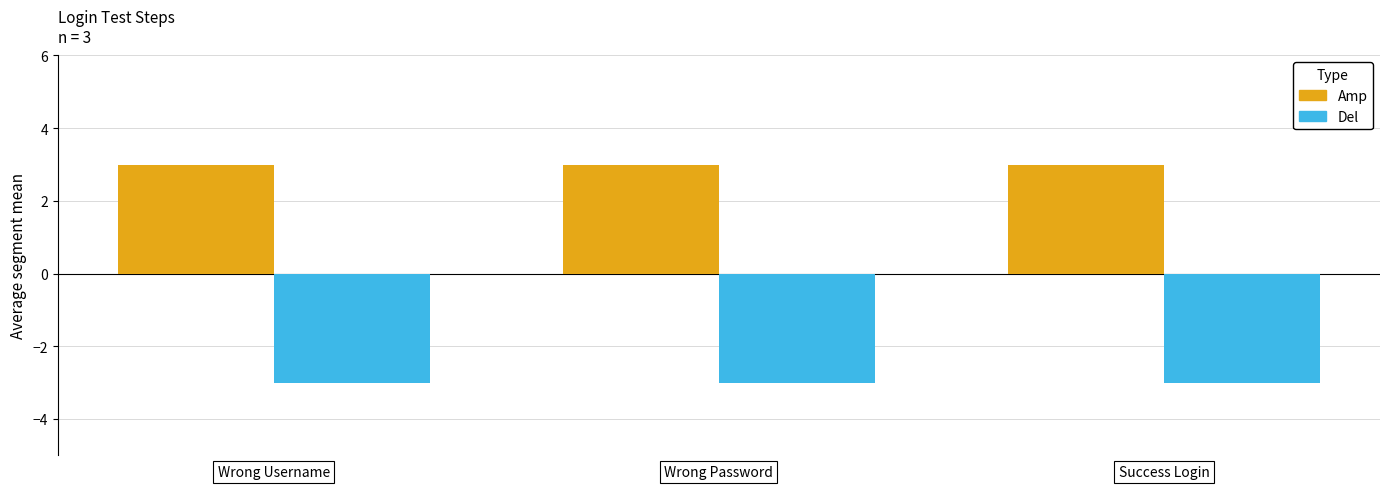

Does the chart contain stacked bars?

No